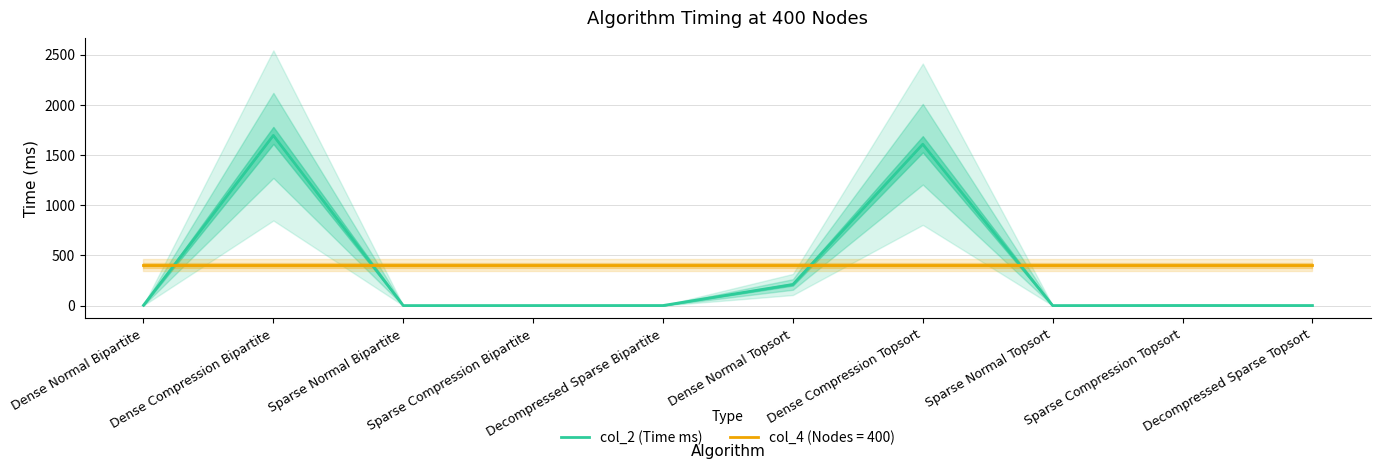

True or false: there are more than 0 points higher than both neighbors.

True